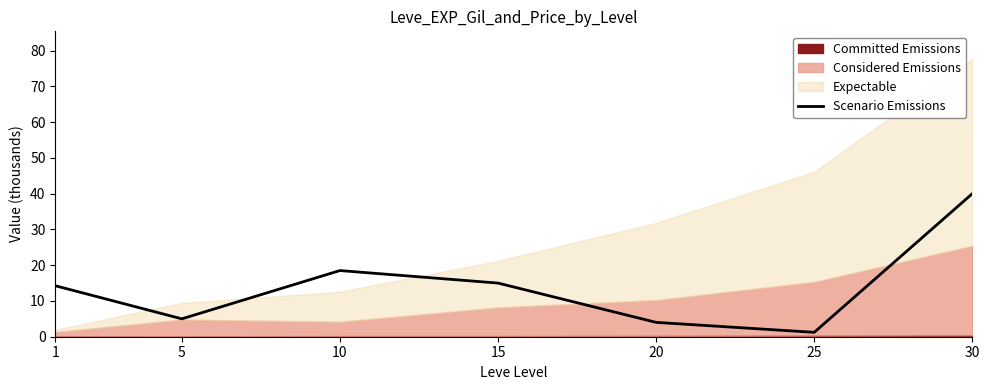

Does the chart have visible grid lines?

No